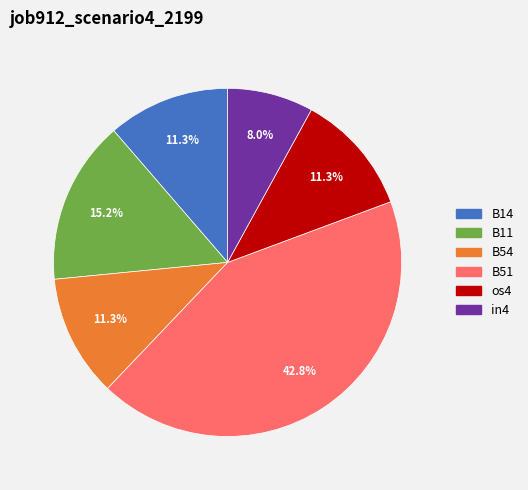

How many slices are in this pie chart?

6